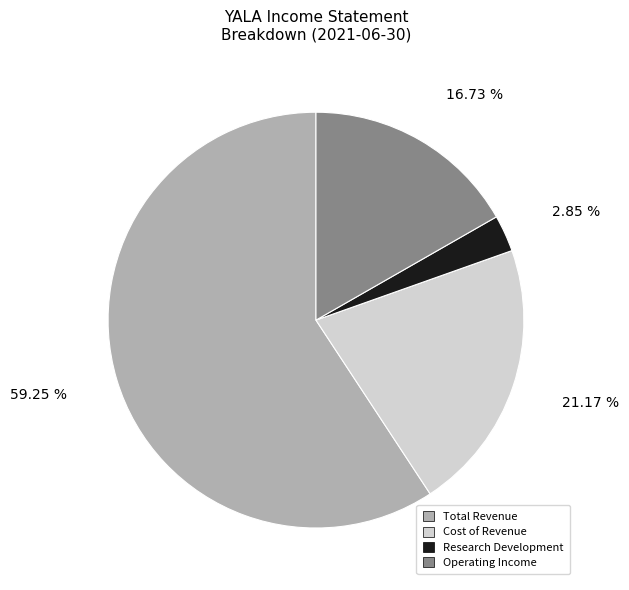

Is Cost of Revenue the majority of the pie?

No